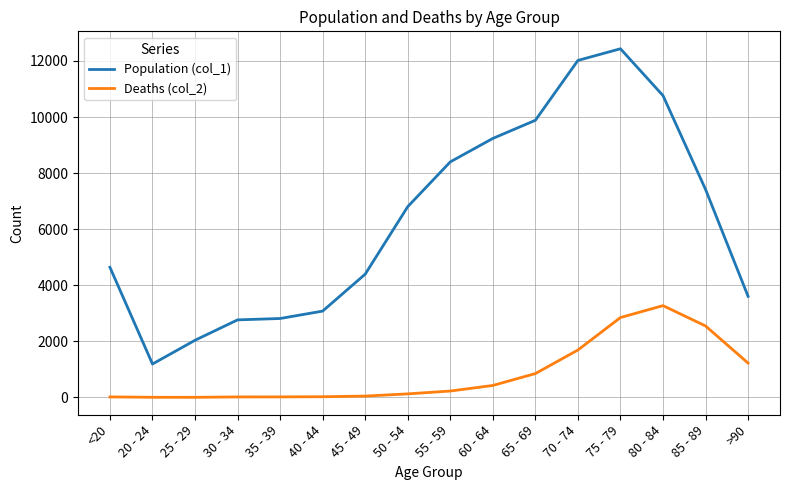

The value of Population (col_1) at 35 - 39 is 1465. True or false?

False